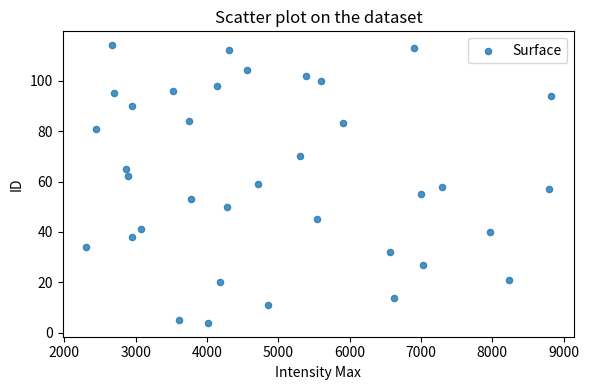

What is the range of X values (max minus min)?

6524